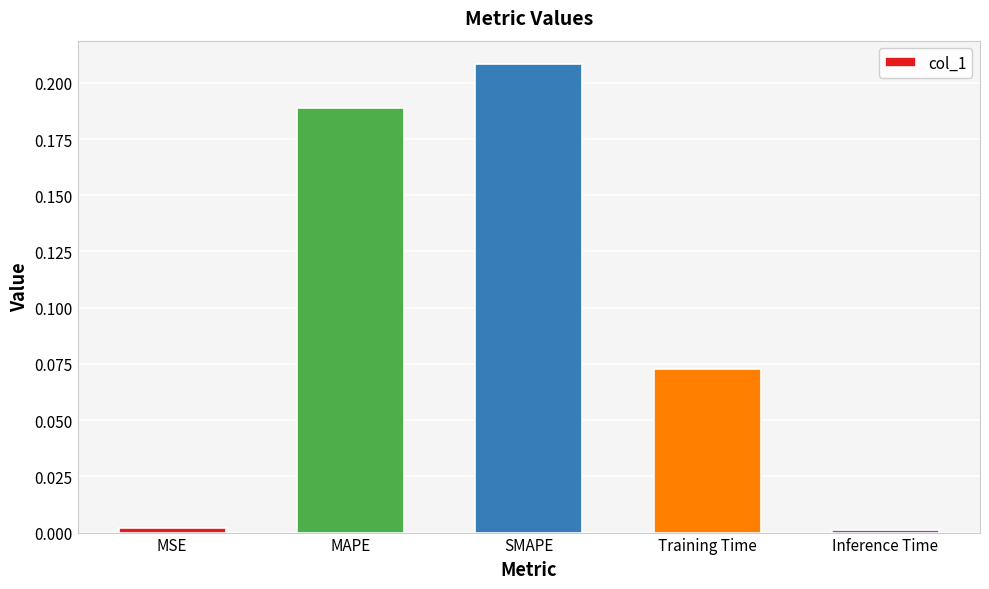

Which has a higher value, Inference Time or Training Time?

Training Time